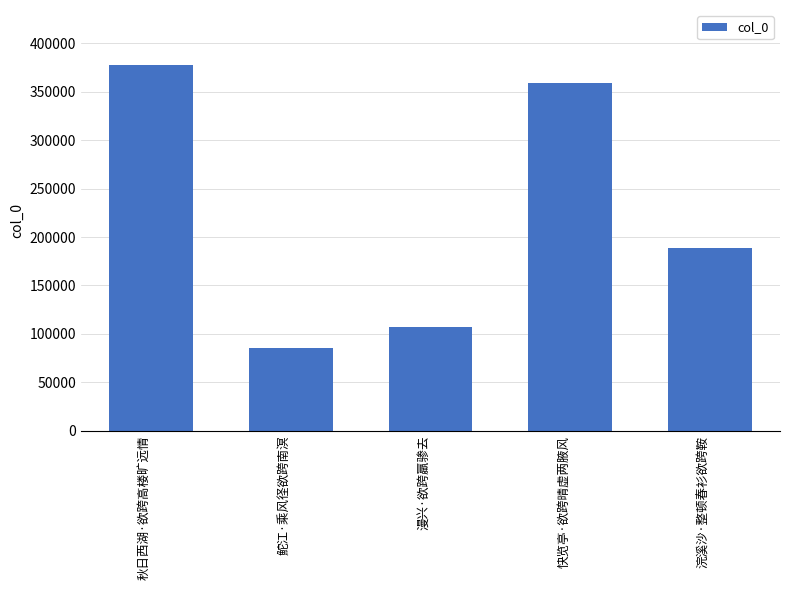

What is the difference between the values at 秋日西湖·欲跨高楼旷远情 and 鮀江·乘风径欲跨南溟?

292285